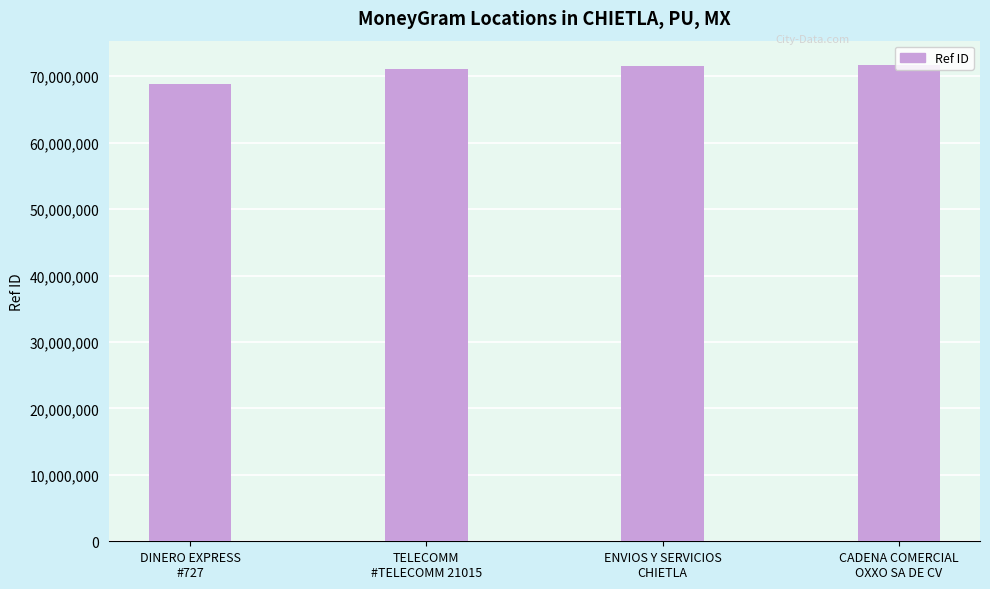

What is the minimum value shown in the chart?

68815282